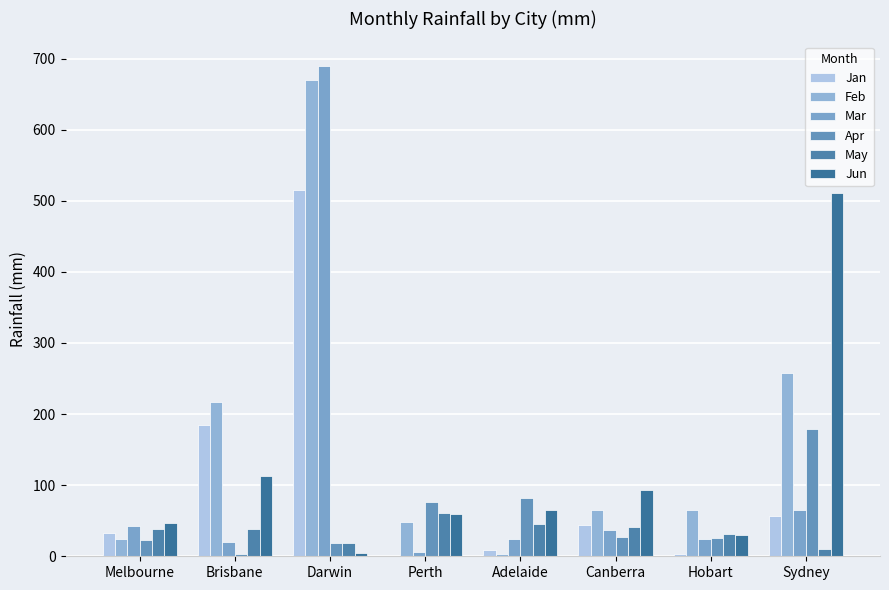

Which series has the widest spread of values?

Mar